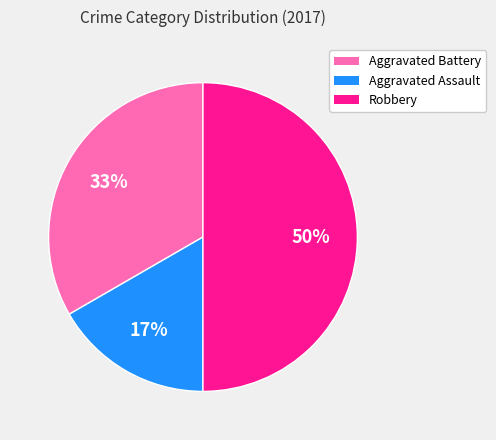

Is it true that Robbery is 61% of the pie?

False